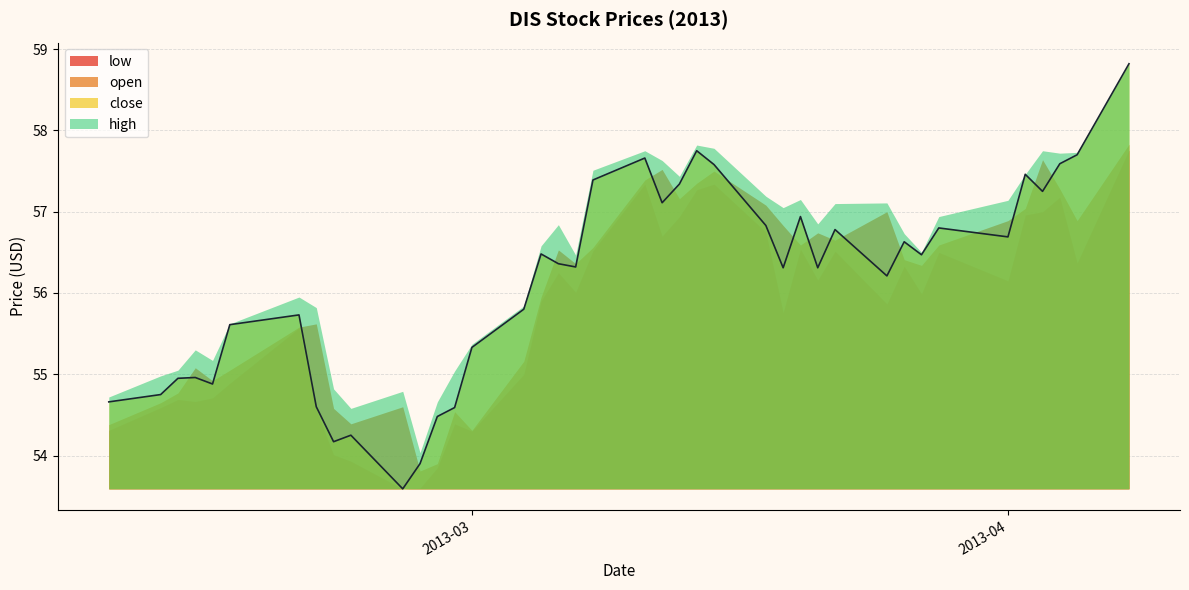

Is the value of low at 2013-03-19 greater than the value of close at 2013-02-26?

Yes